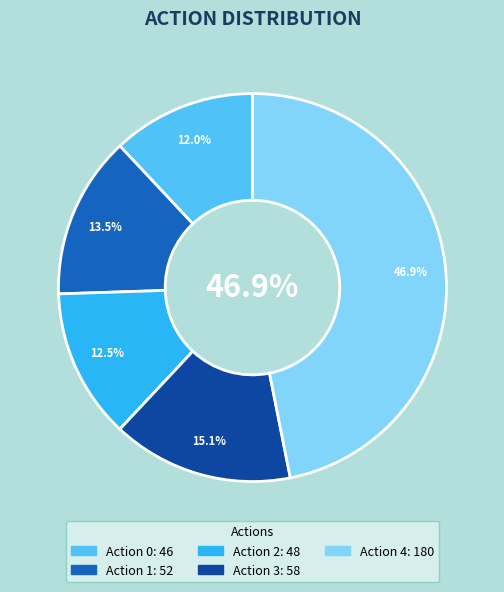

To the nearest percent, what is the average slice percentage?

20%